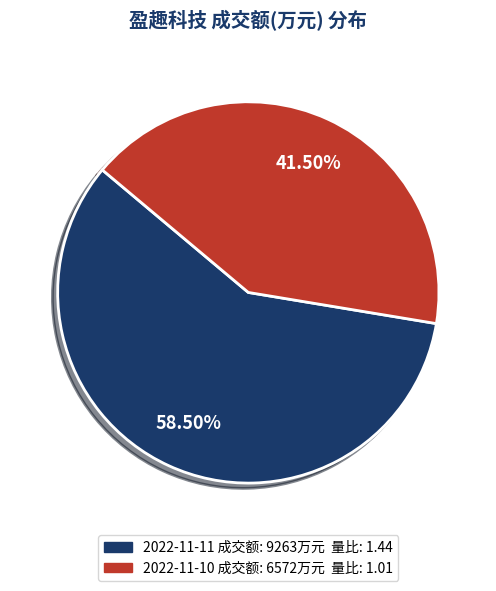

Rank the categories by value from lowest to highest.

2022-11-10, 2022-11-11